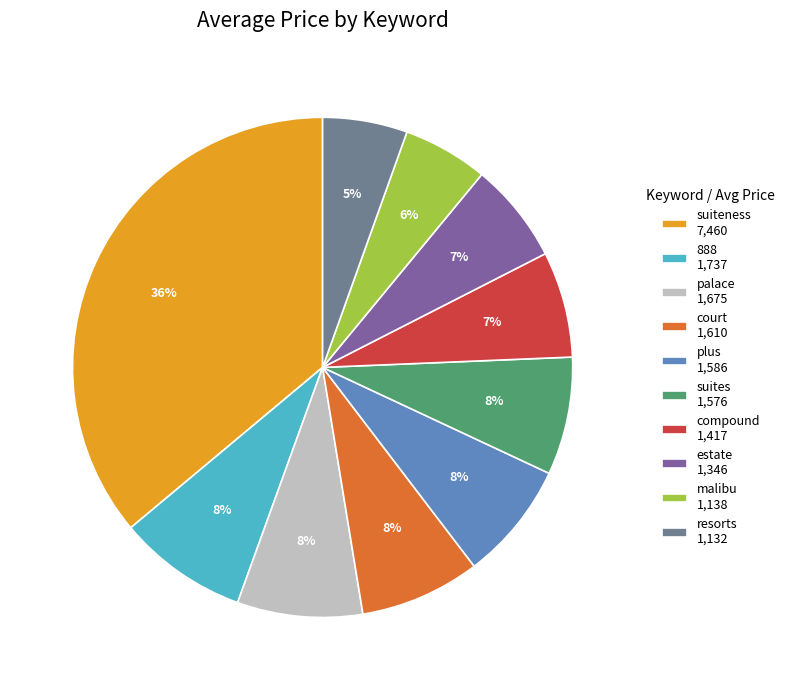

Is there any slice that represents more than half of the pie?

No